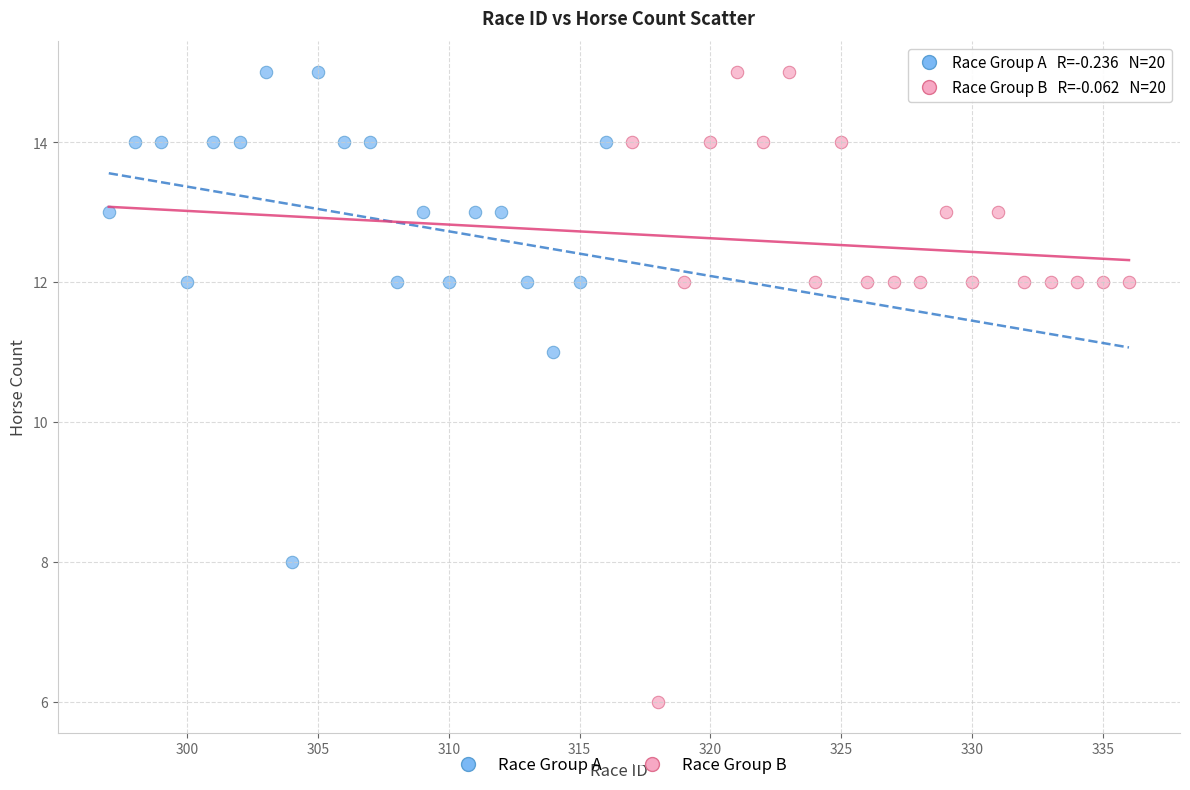

Which series contains the lowest Y value?

Race Group B